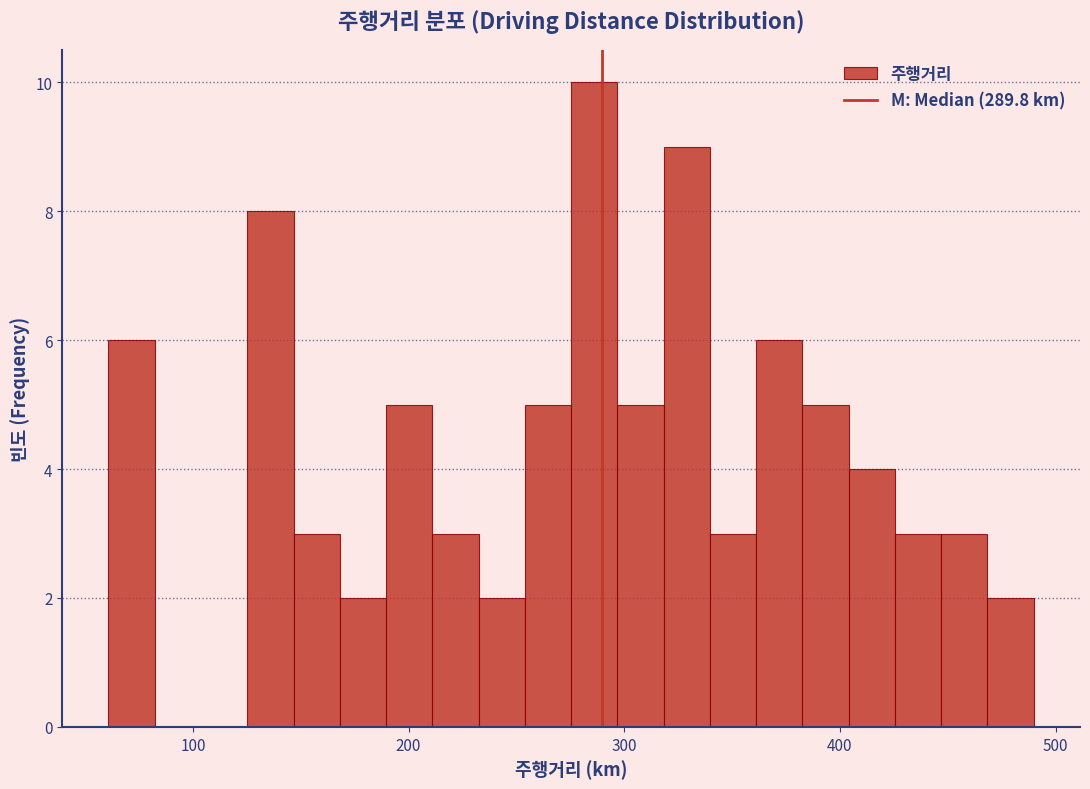

Around what value on the x-axis is the tallest bar? Give the approximate position of its centre, as read against the axis.

290